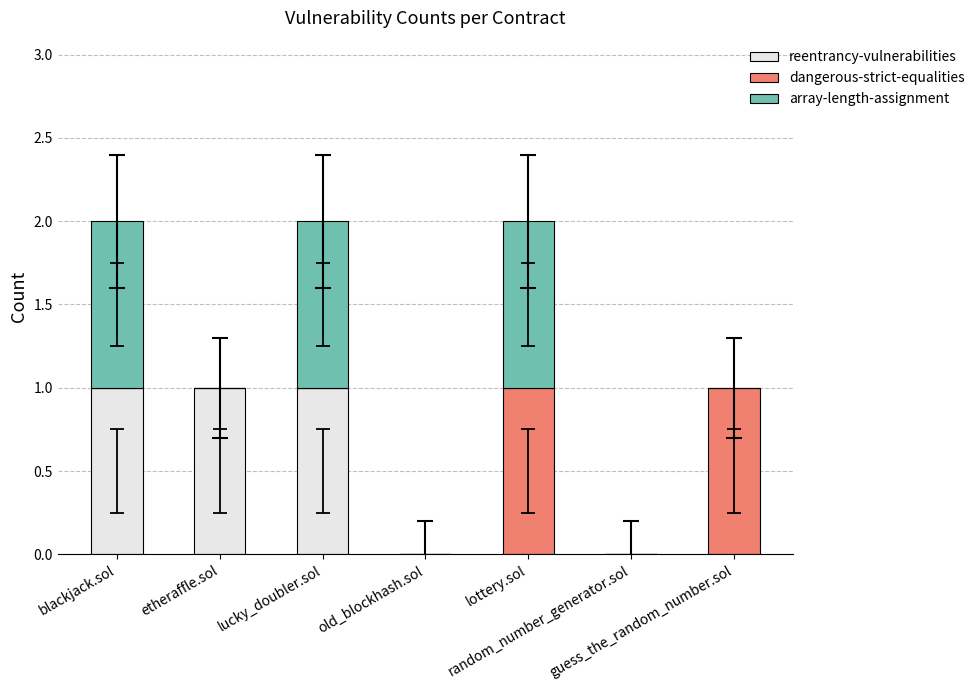

What is the sum of all reentrancy-vulnerabilities values?

3